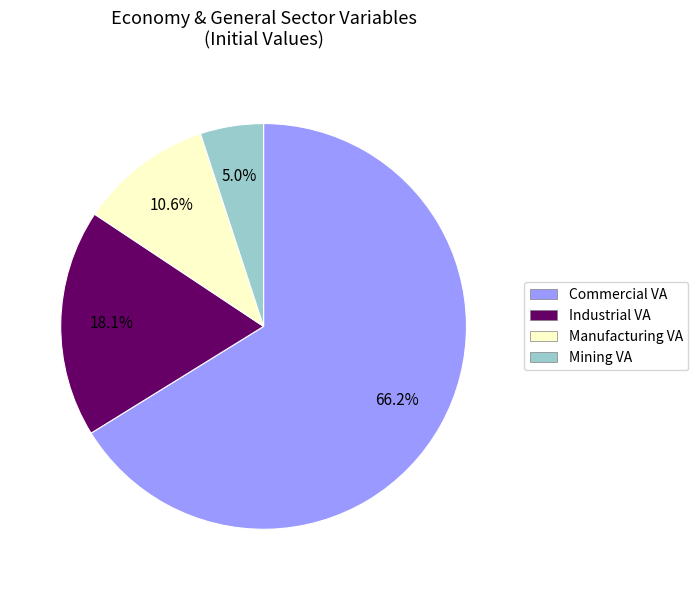

Is there a majority slice in this chart?

Yes